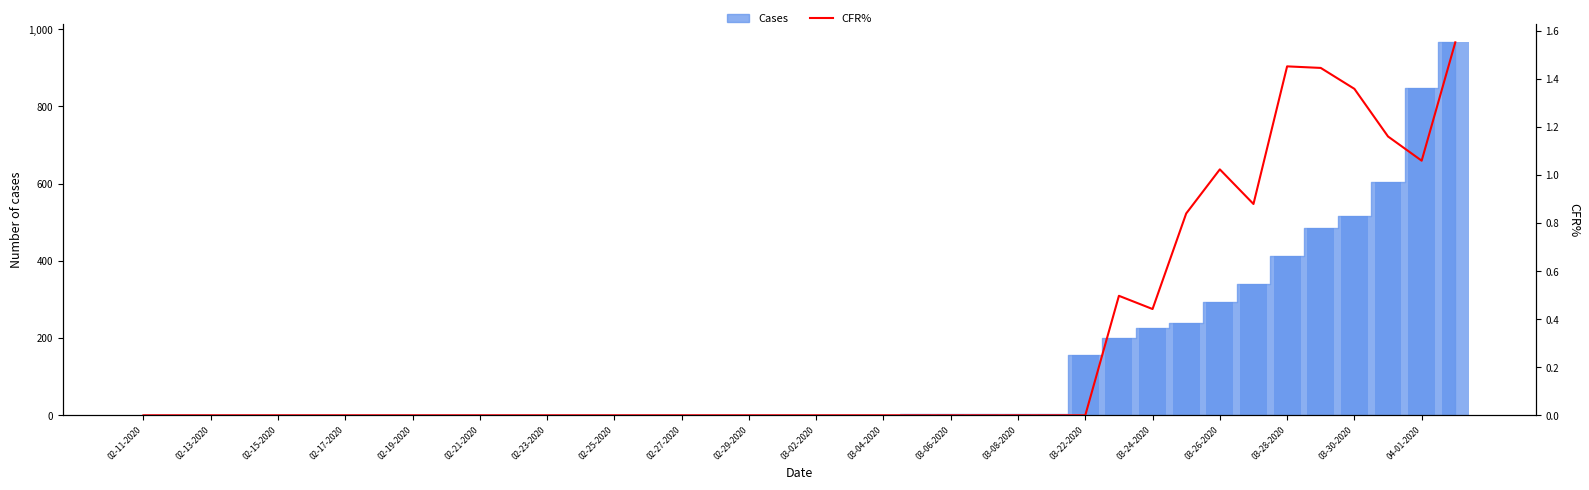

At which category does the chart reach its minimum across all series?

02-11-2020